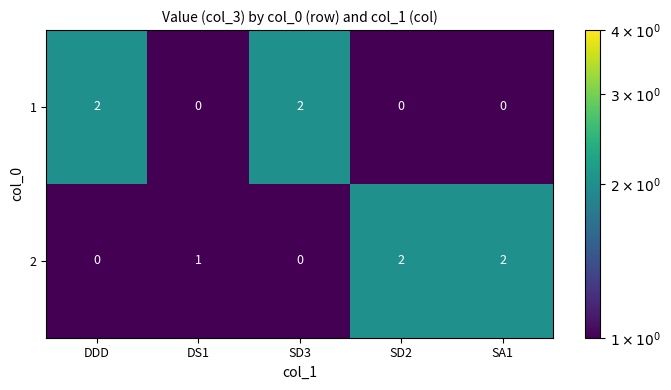

Which series has the largest total across all categories?

2